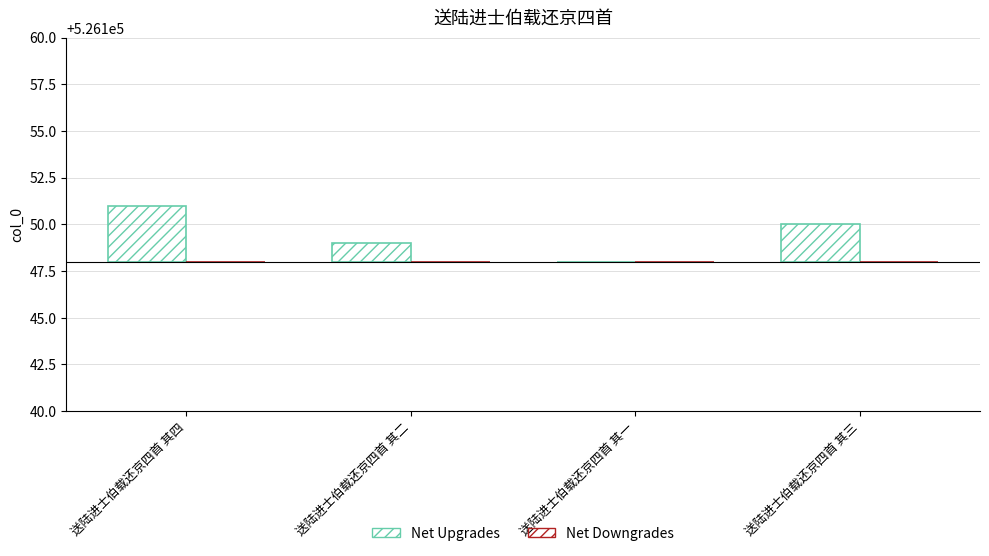

Count the number of data series in this chart.

2